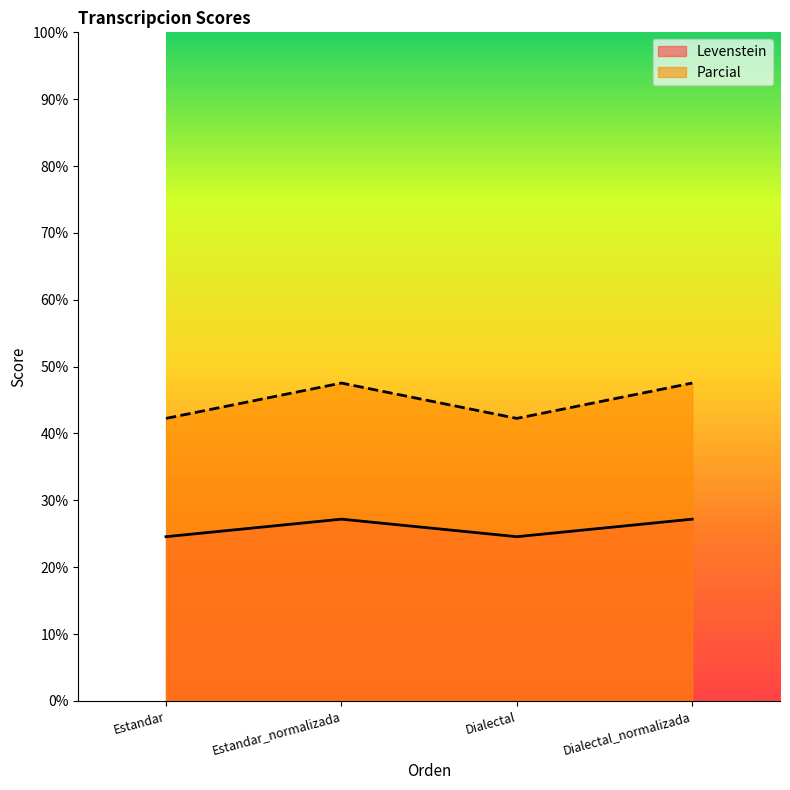

What are all the series names shown in the legend?

Levenstein, Parcial